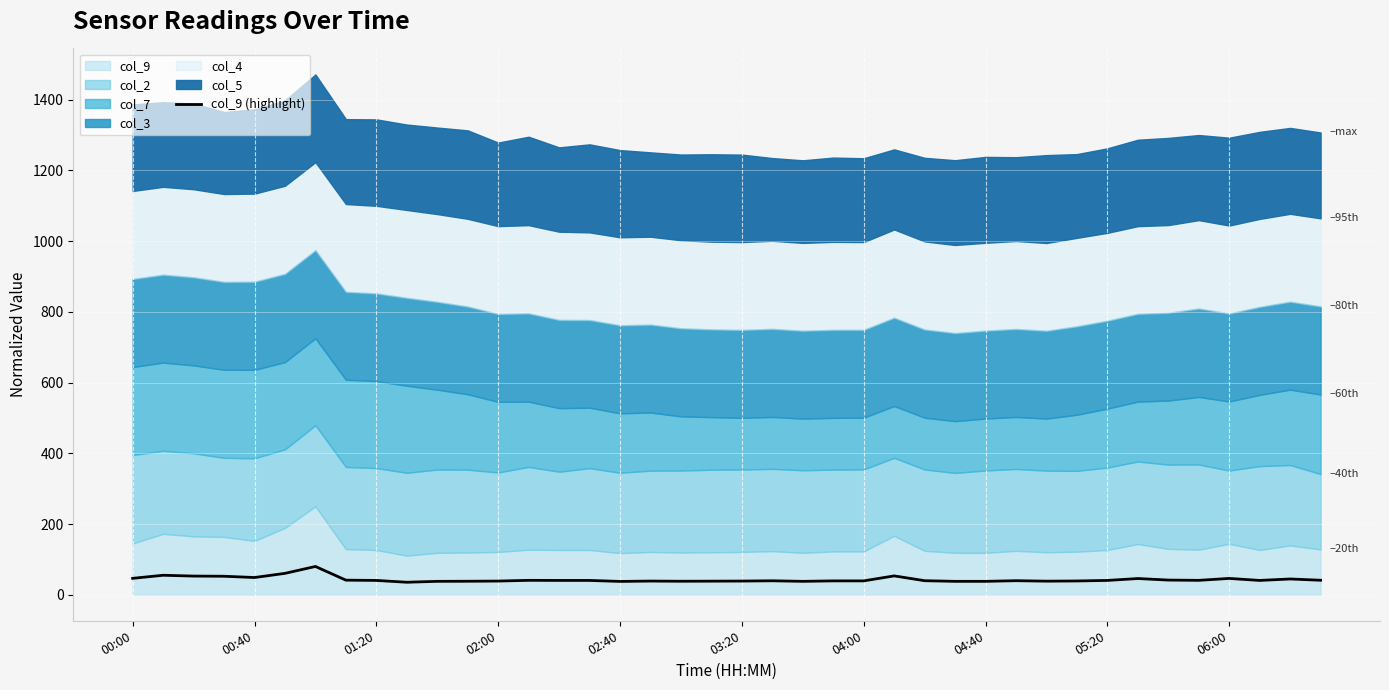

True or false: col_9 (highlight) has a value of 46.4 at 00:00.

True